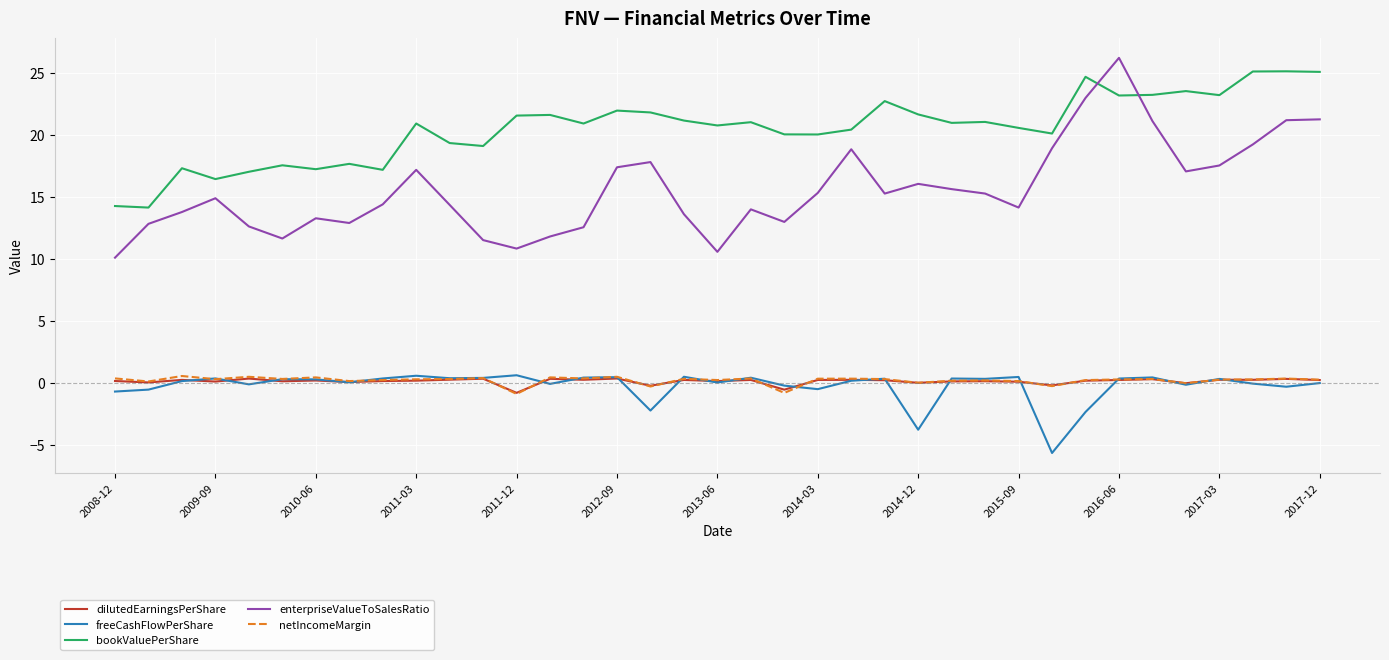

True or false: dilutedEarningsPerShare and bookValuePerShare intersect in this chart.

False